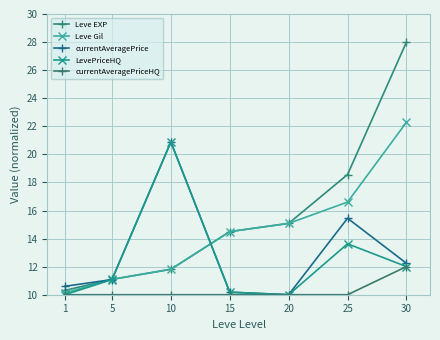

At how many categories does at least one series exceed 24?

1